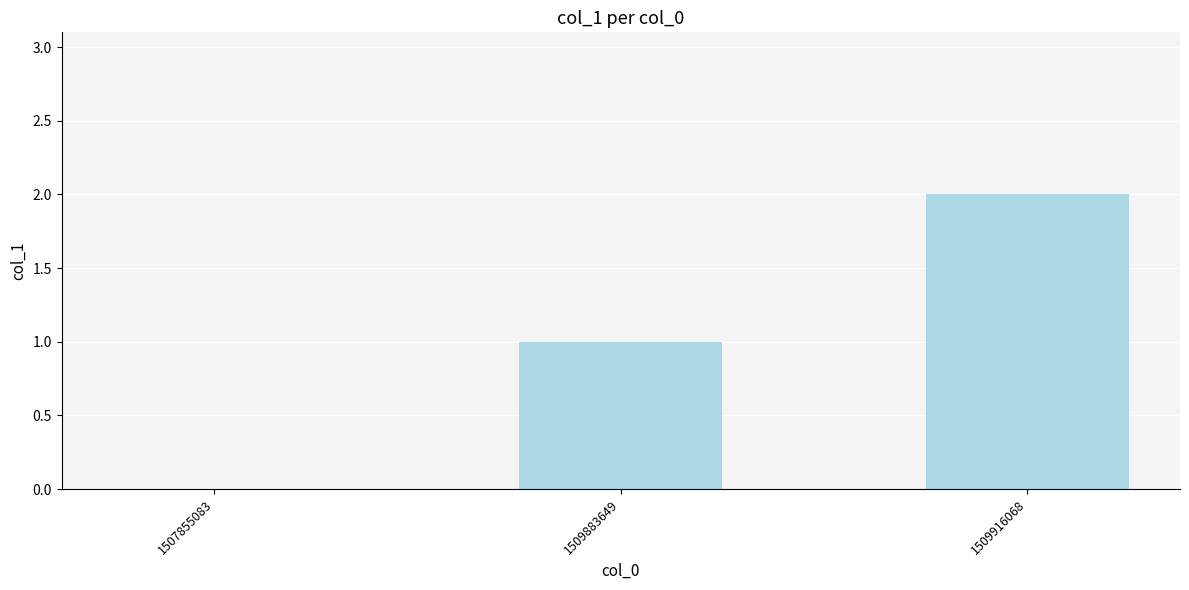

What is the sum of all values?

3